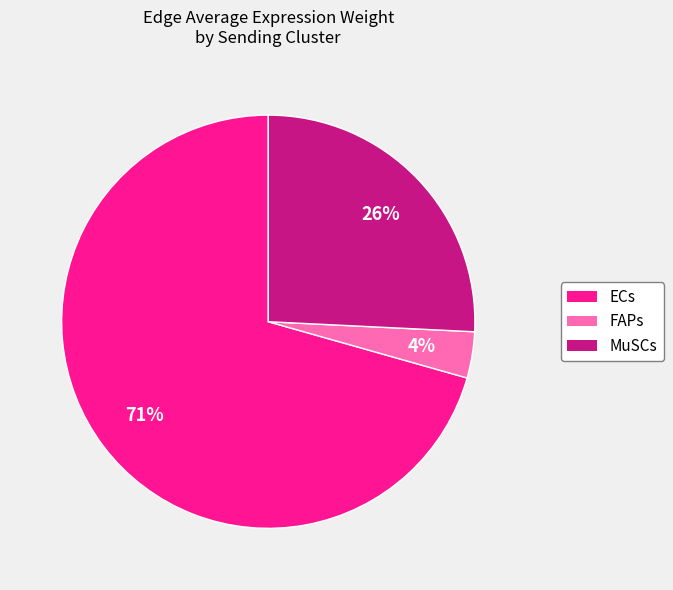

Is it true that FAPs is 22% of the pie?

False